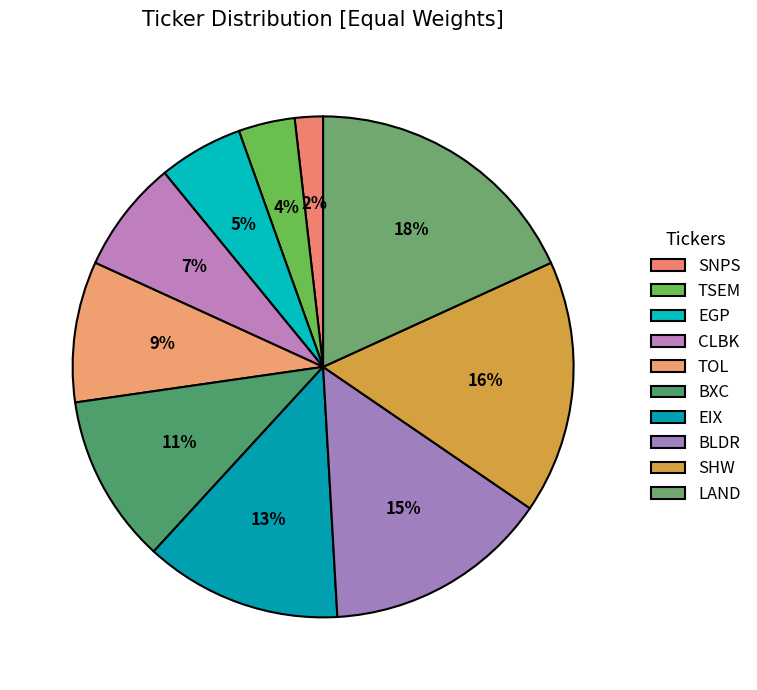

To the nearest percent, what percentage of the pie is EGP?

5%